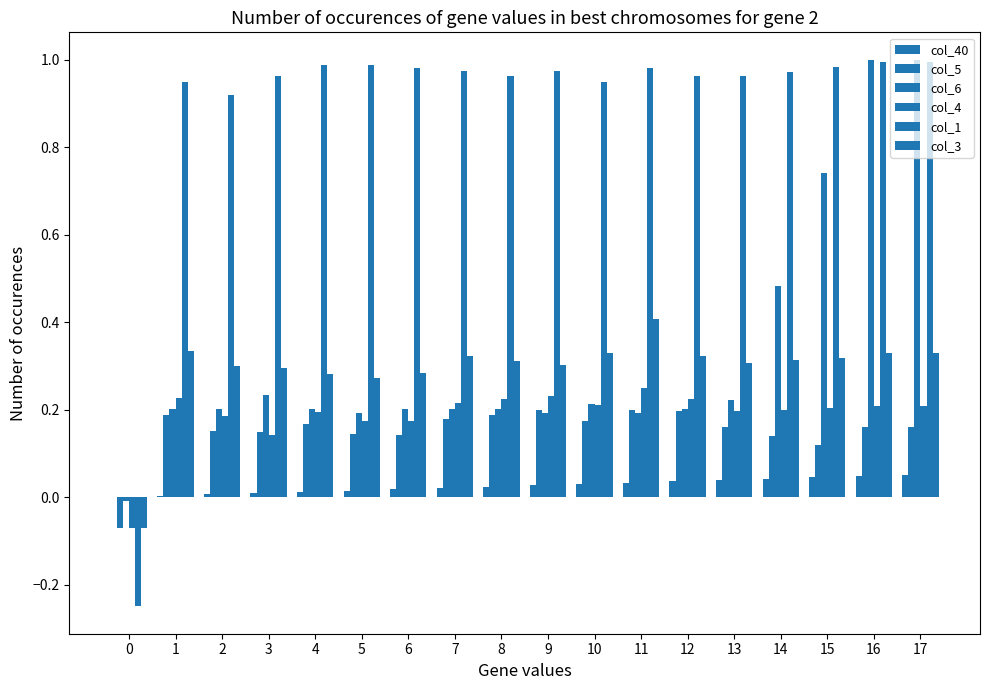

Count the number of data series in this chart.

6